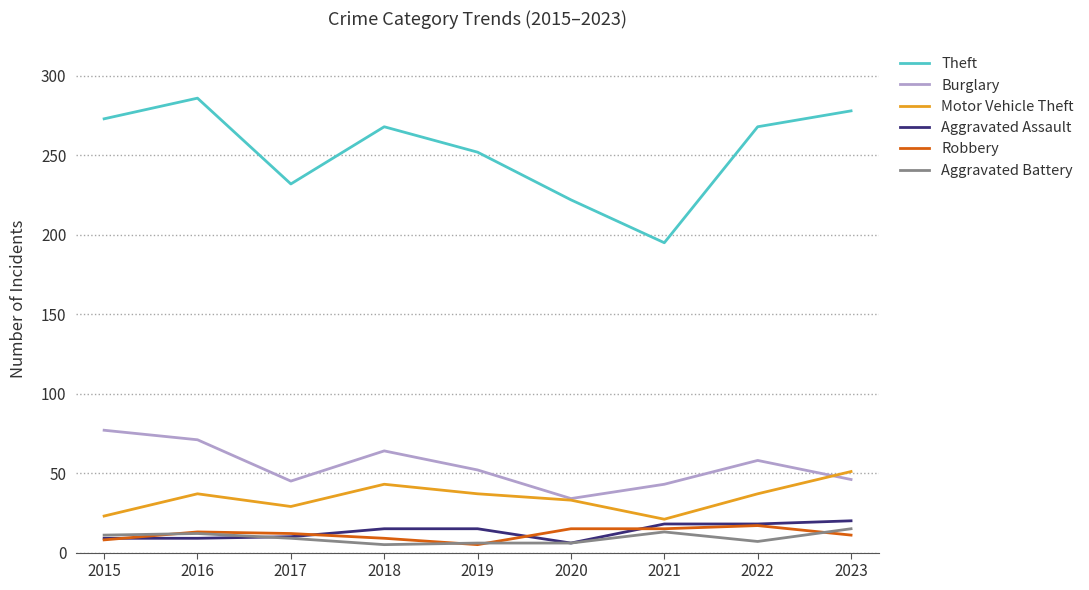

True or false: Theft has a value of 268 at 2022.

True